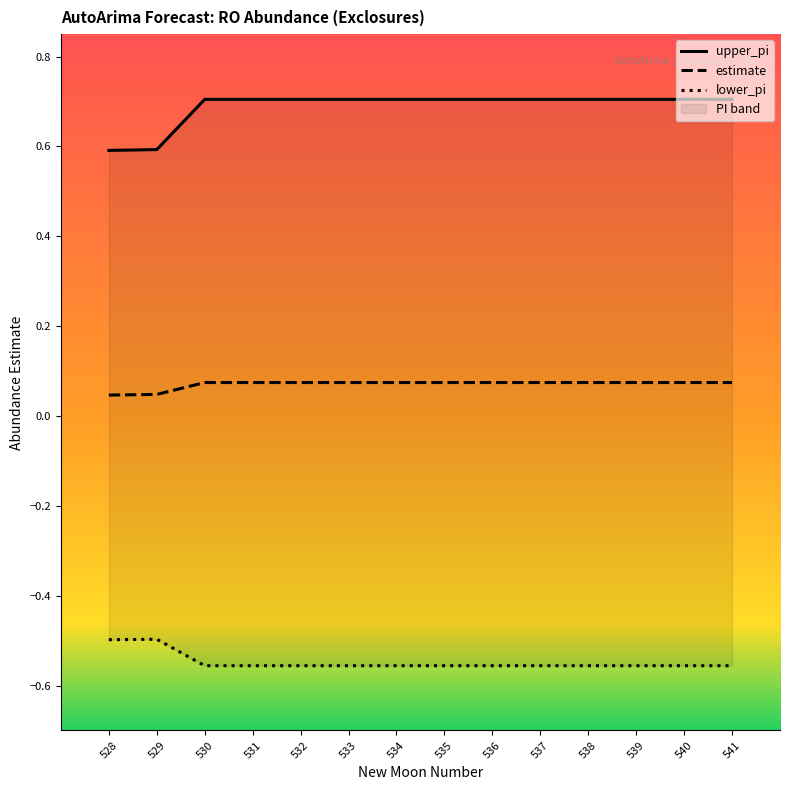

True or false: upper_pi and lower_pi intersect in this chart.

False